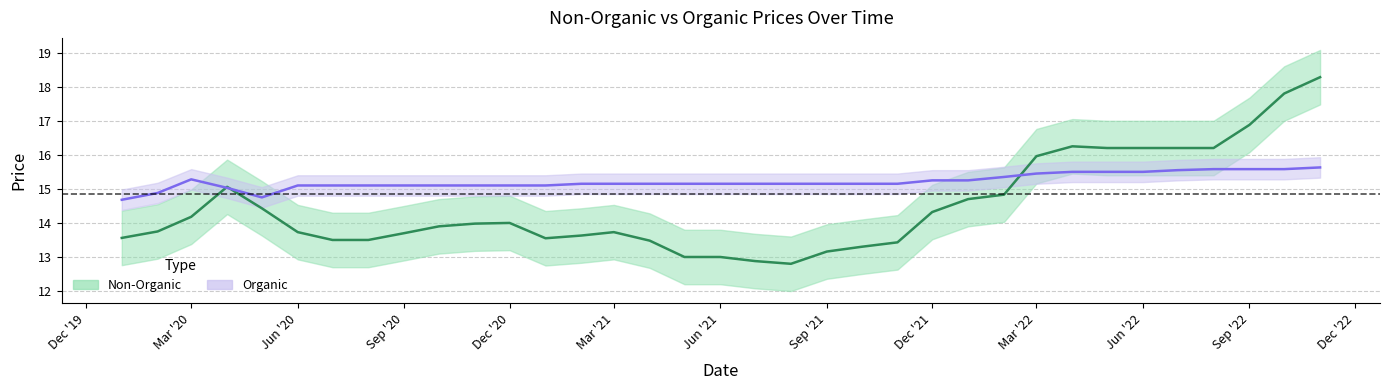

Which series ends up on top after the final intersection of Non-Organic and Organic?

Non-Organic